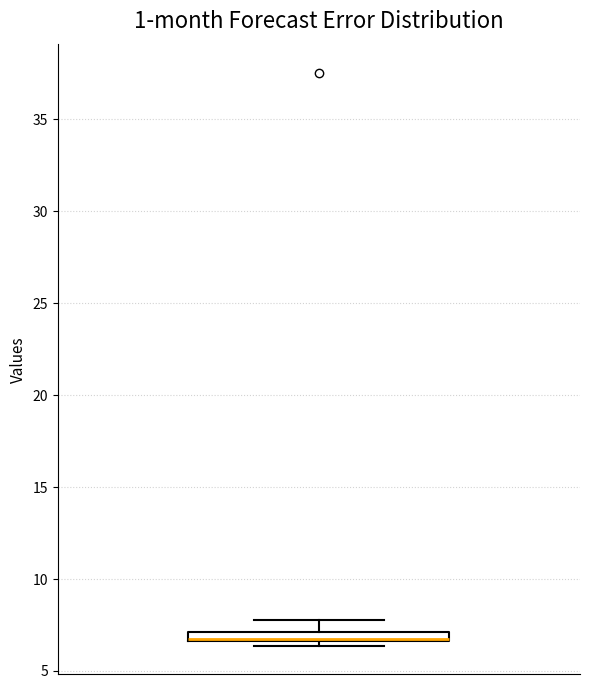

Where does the upper whisker of the box end on the y-axis? The values are not printed on the chart, so give them approximately, as read against the axis.

7.5